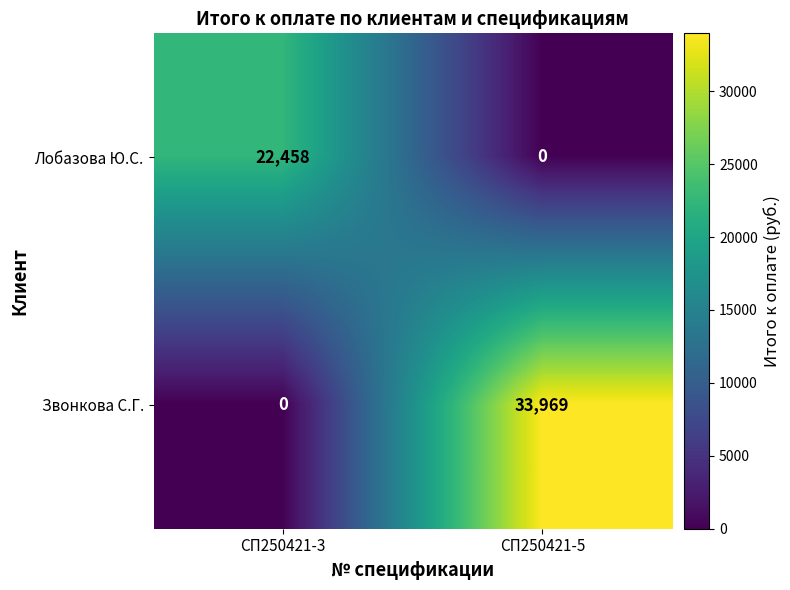

List the series in order of their overall mean, lowest first.

Лобазова Ю.С., Звонкова С.Г.